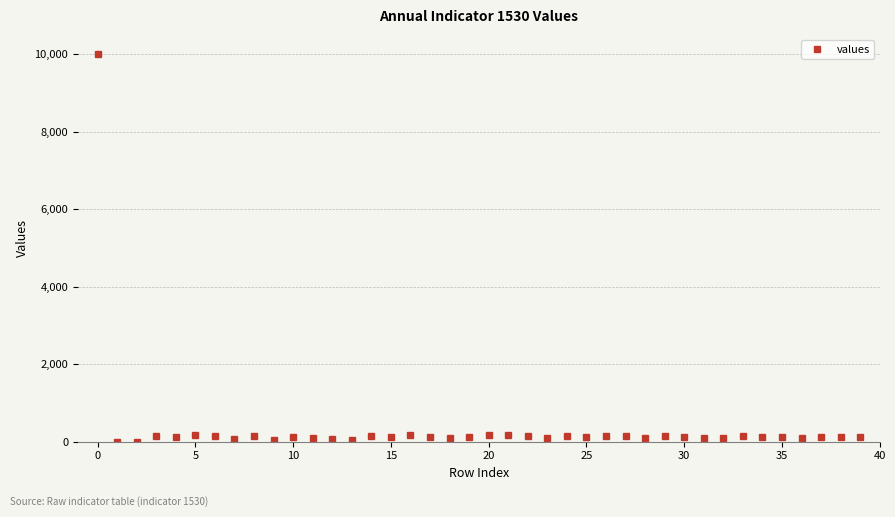

True or false: there are more than 2 points higher than both neighbors.

True